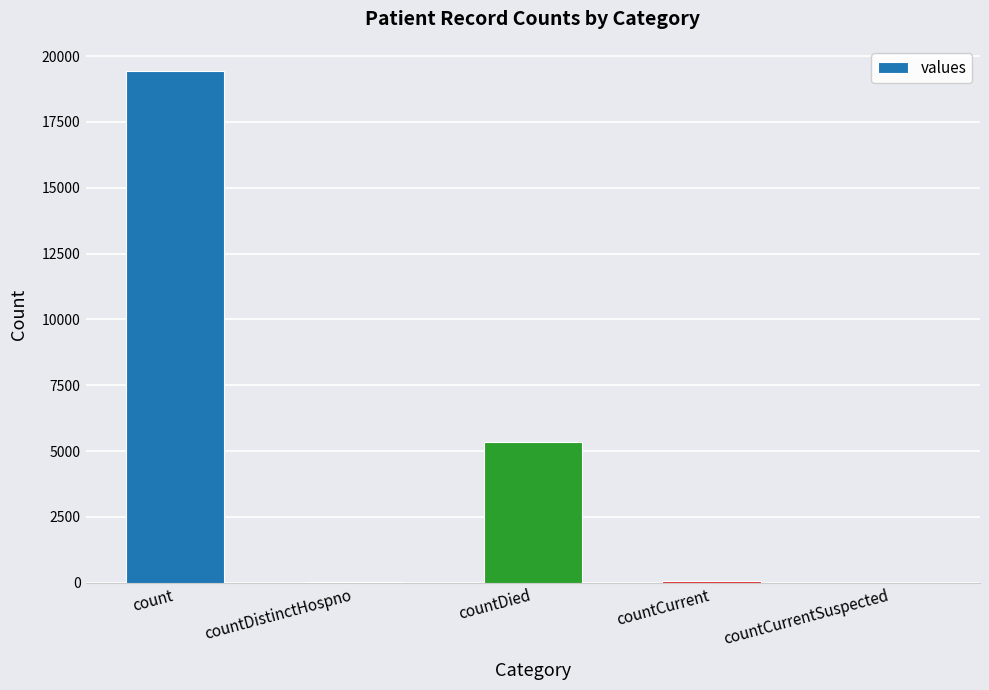

What is the sum of all values?

24875